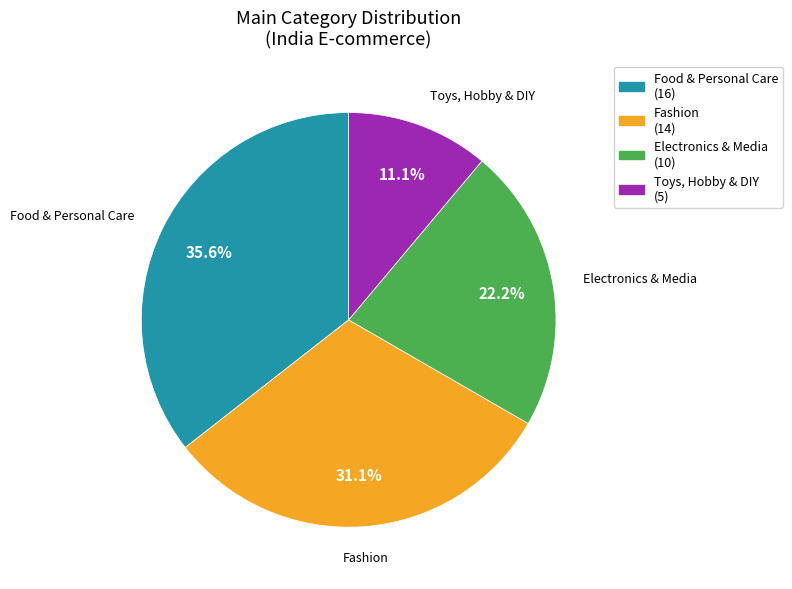

Combined, what portion of the pie is Electronics & Media and Toys, Hobby & DIY?

33.3%